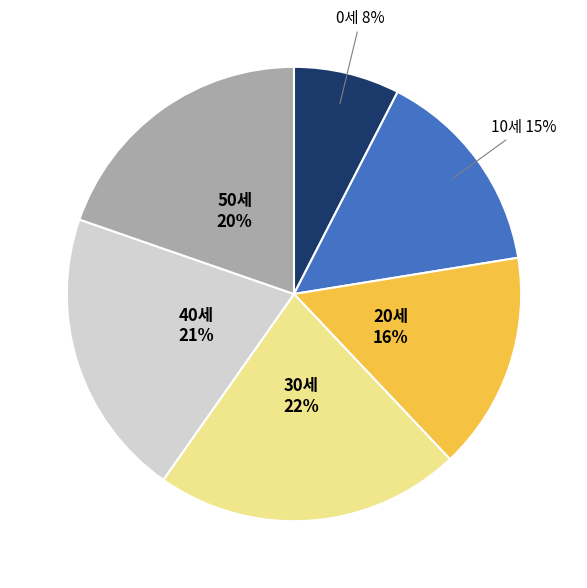

Which category has the smallest portion of the pie?

0세